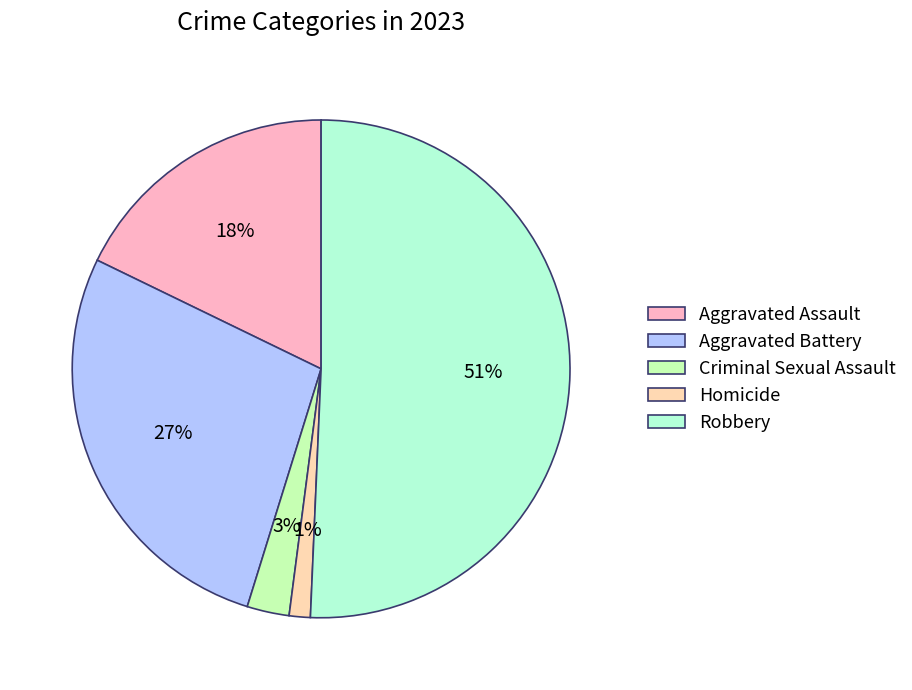

Does any single category account for the majority?

Yes